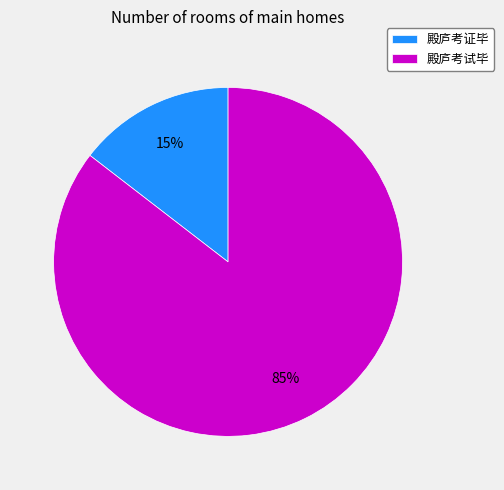

What is the largest slice in the pie chart?

殿庐考试毕